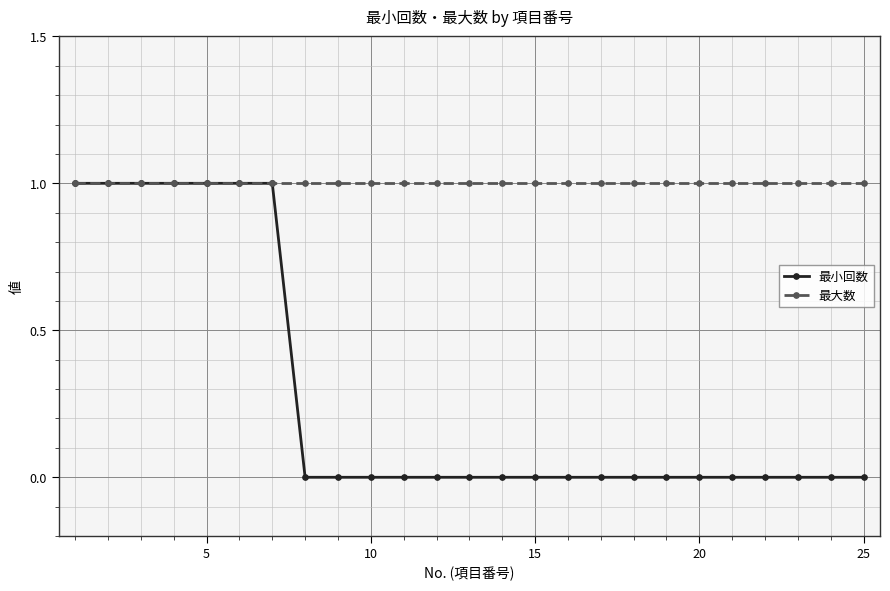

What is the value of the 最大数 point at the 22nd from the left?

1